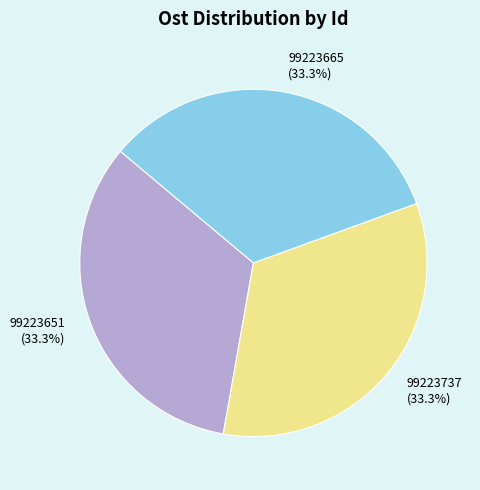

Count the number of slices in the pie.

3